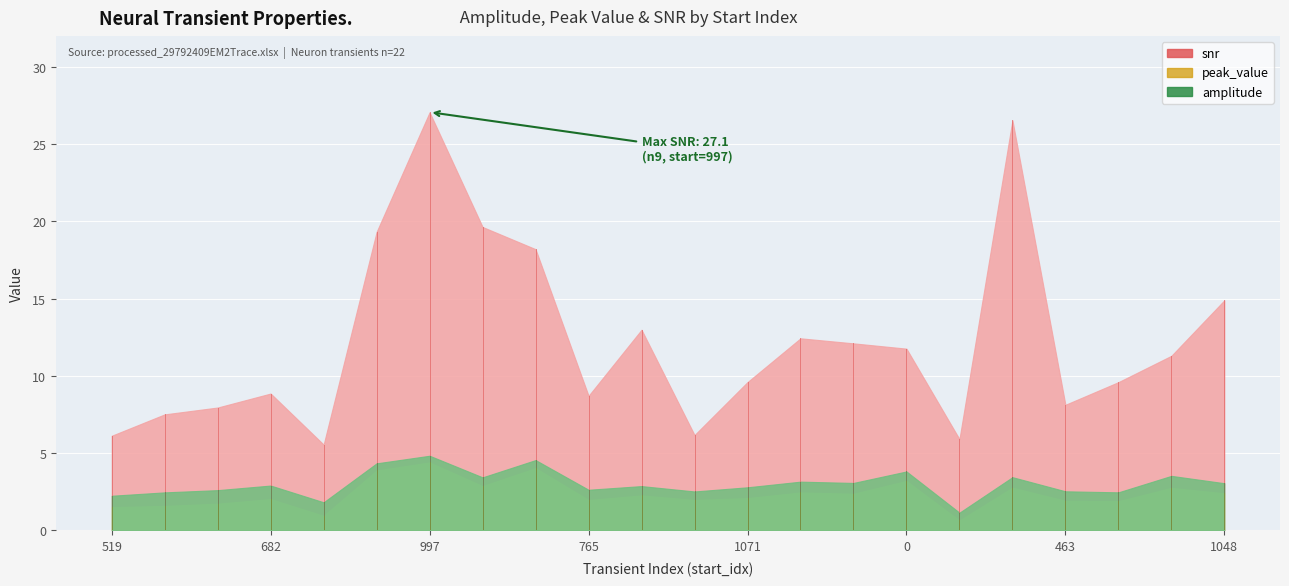

True or false: snr and amplitude intersect in this chart.

False